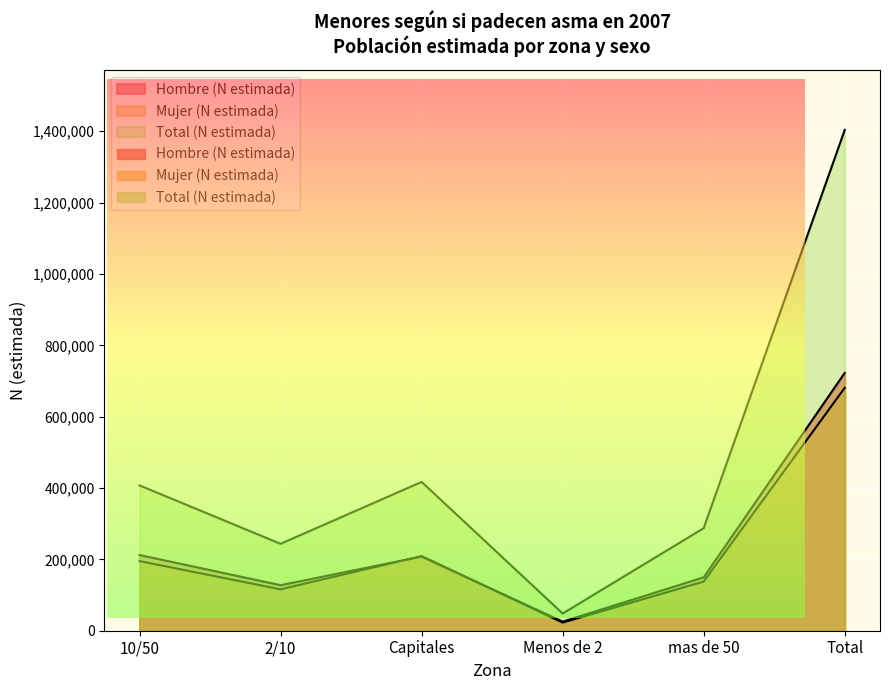

Rank the series by their maximum value, from highest to lowest.

Total (N estimada), Hombre (N estimada), Mujer (N estimada)